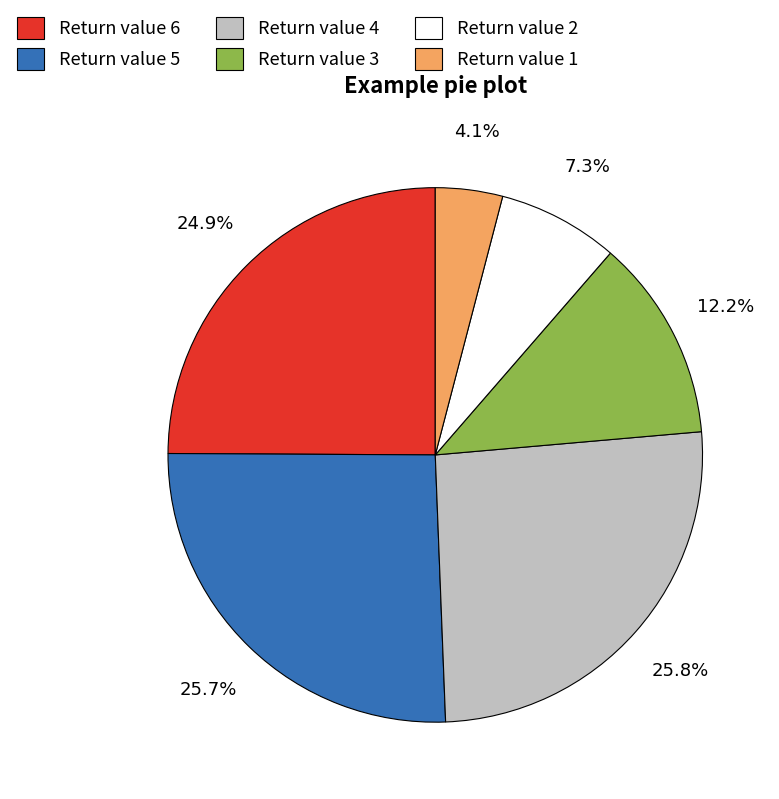

Do Return value 1 and Return value 6 together represent more than half of the pie?

No